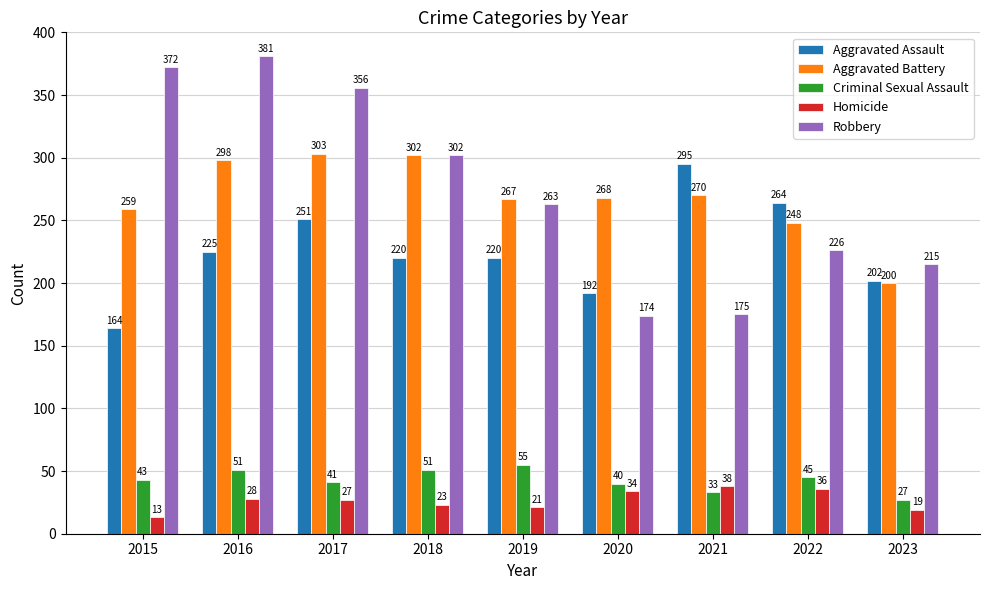

True or false: Robbery has a value of 381 at 2016.

True